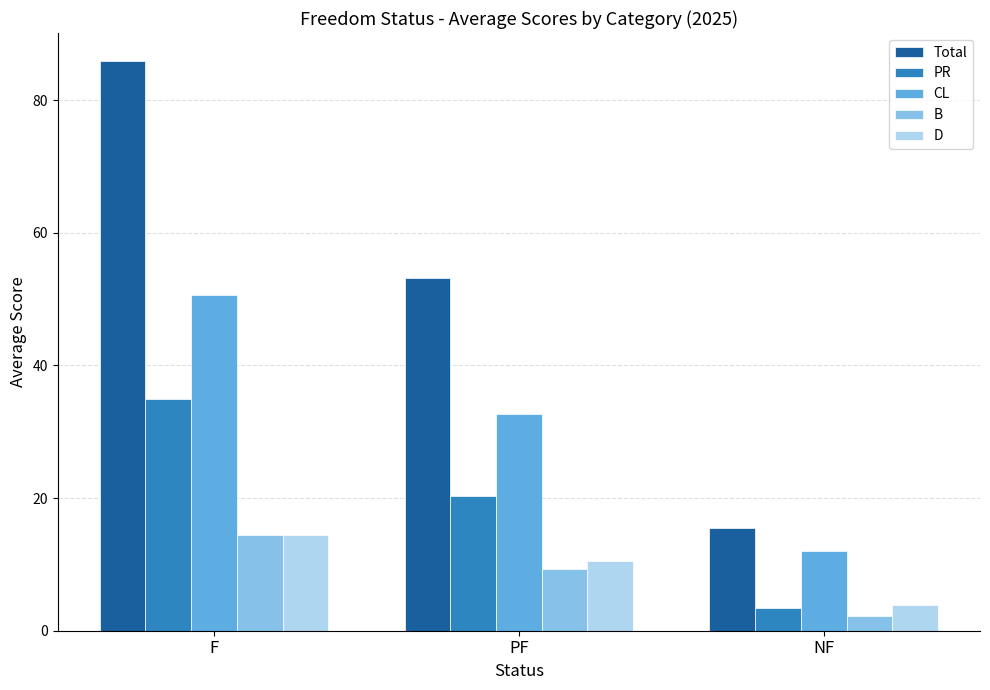

How many categories are shown in the chart?

3